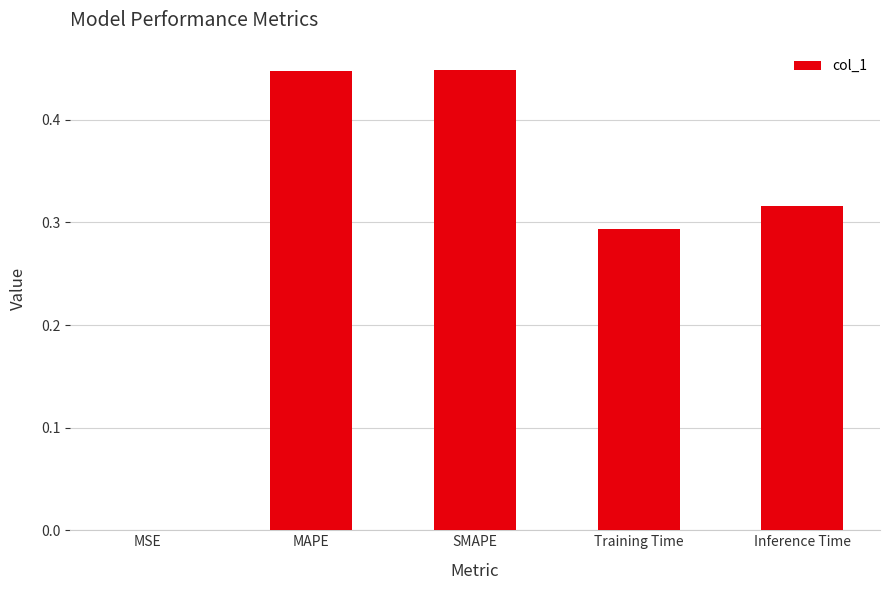

The chart shows a value of 0.0 at MSE. True or false?

True